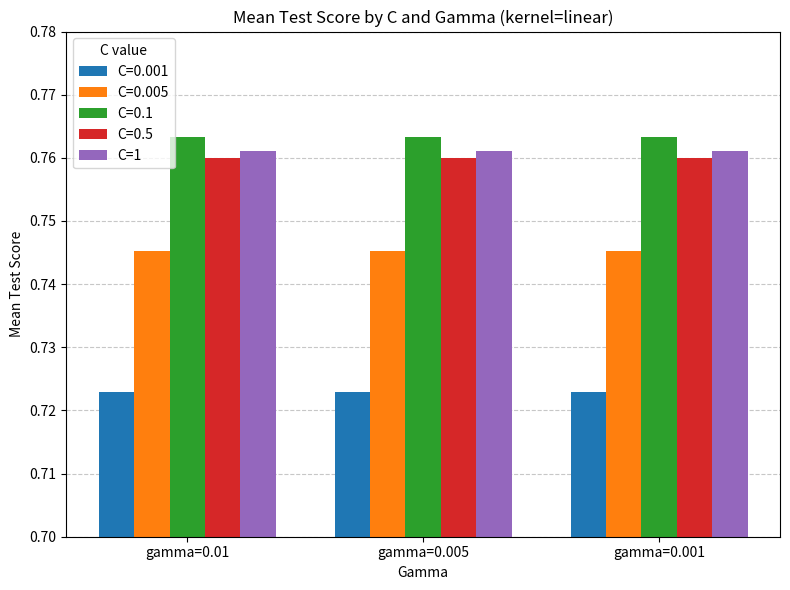

Is it true that C=0.5 equals 0.3 at gamma=0.005?

False